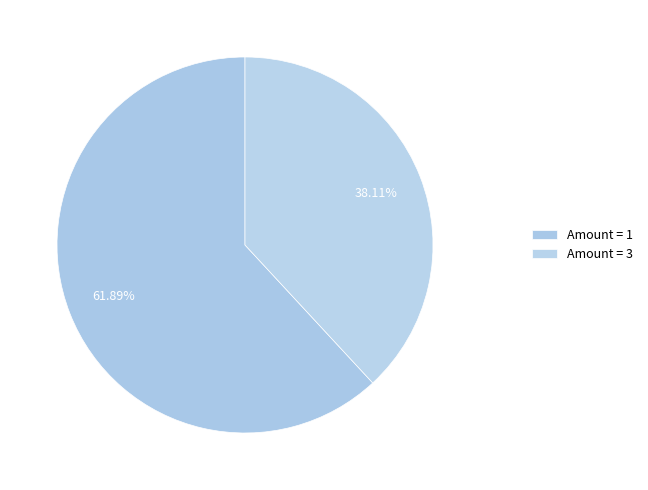

How many segments does this pie chart have?

2